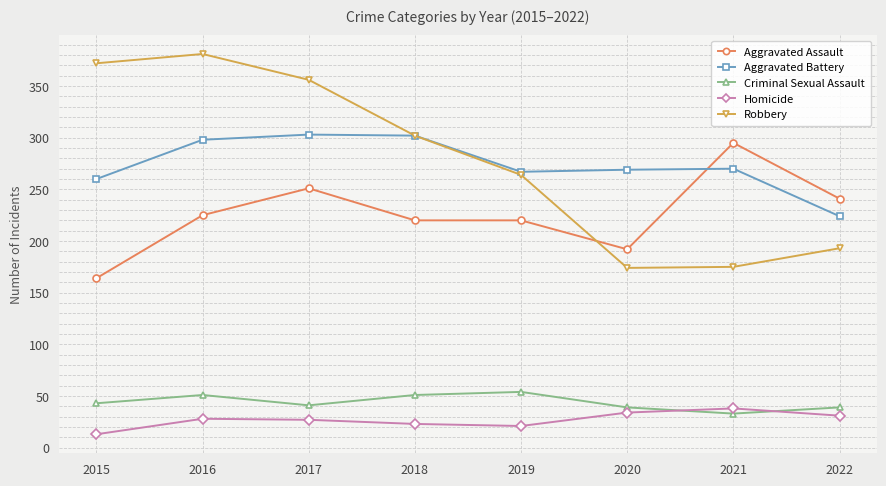

How many data points does each series have?

8